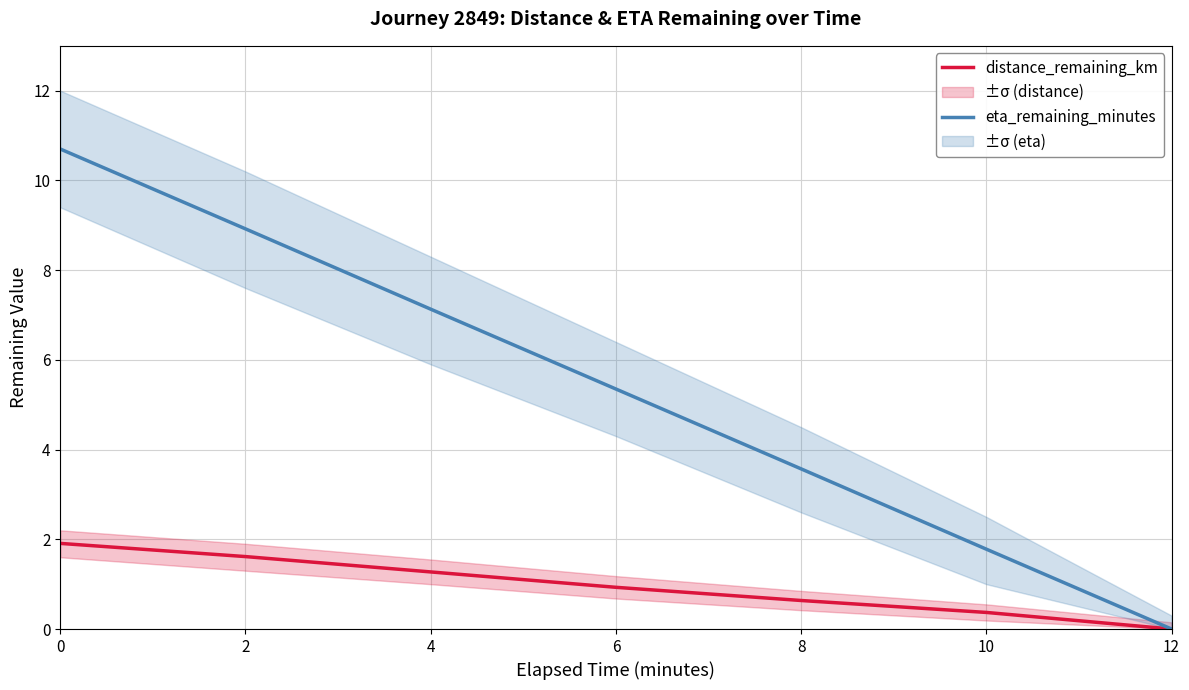

What is the average value of the distance_remaining_km series?

1.0